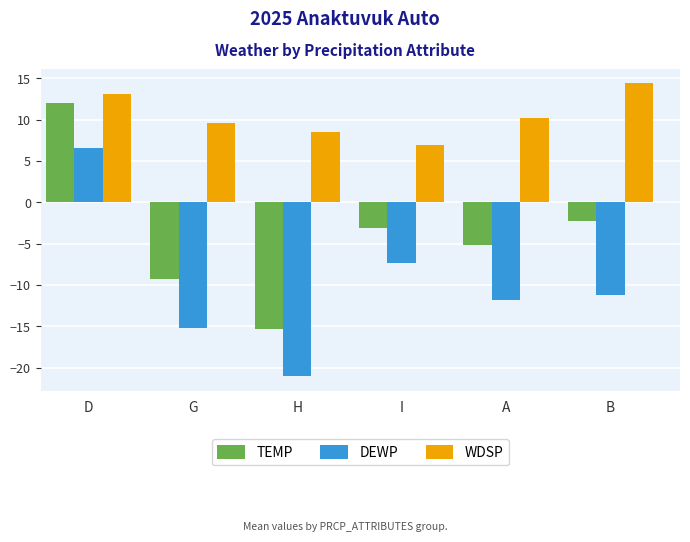

Reading left to right, extract all data points from this chart.

TEMP: D=12.0	G=-9.3	H=-15.3	I=-3.1	A=-5.2	B=-2.3
DEWP: D=6.5	G=-15.2	H=-21.0	I=-7.4	A=-11.8	B=-11.2
WDSP: D=13.1	G=9.6	H=8.5	I=6.9	A=10.2	B=14.4